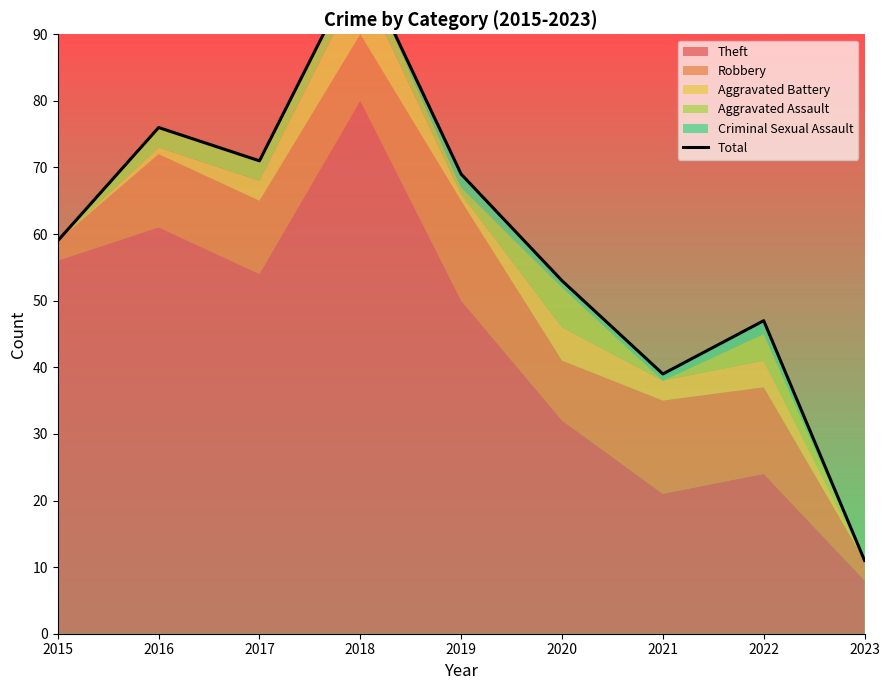

What is the minimum value shown in the chart?

11